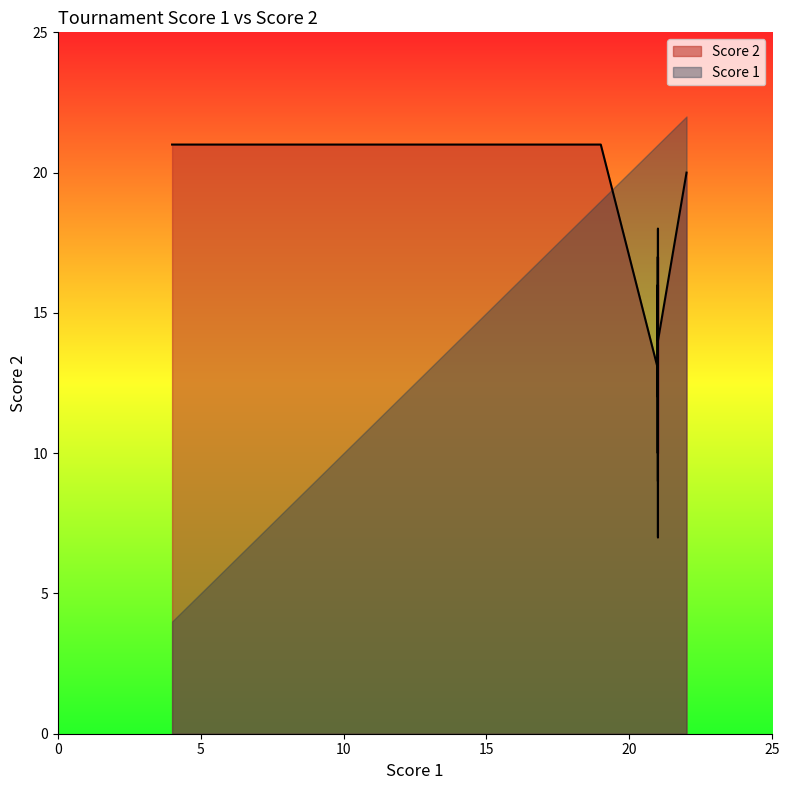

Between 21 and 21, which is larger?

21